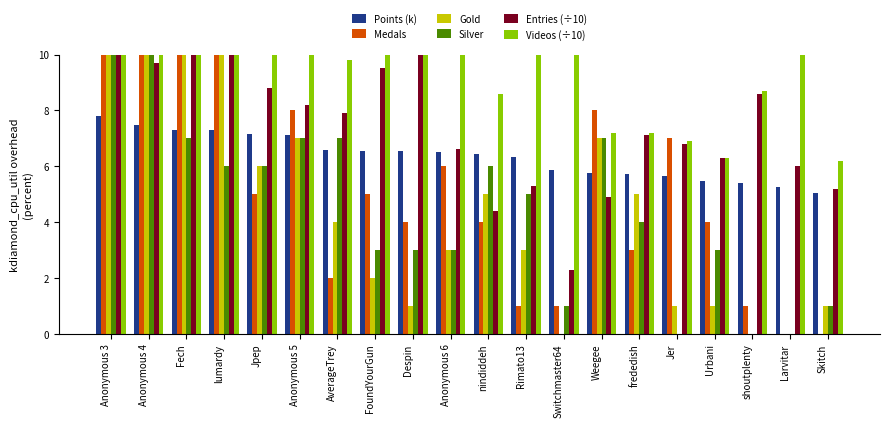

How many data points in Silver are above 5?

9